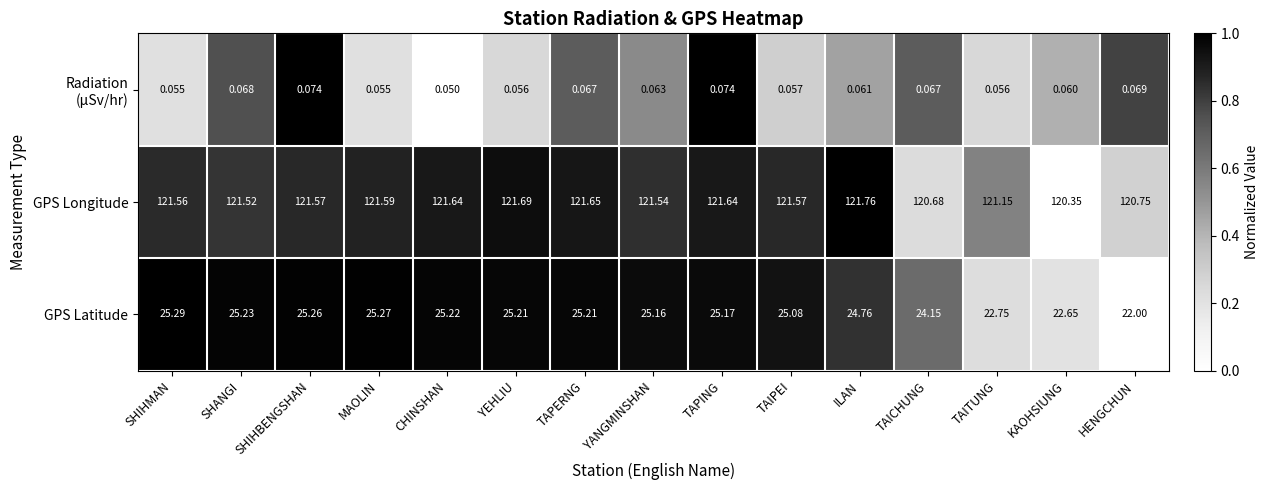

Which series has the largest total across all categories?

GPS Longitude